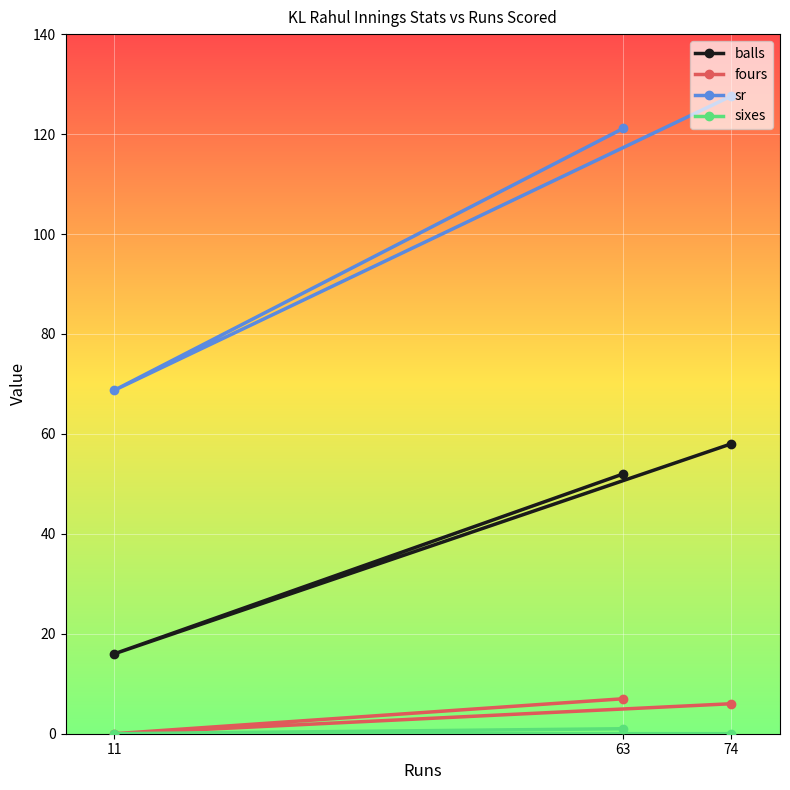

What position from the right is 74?

1